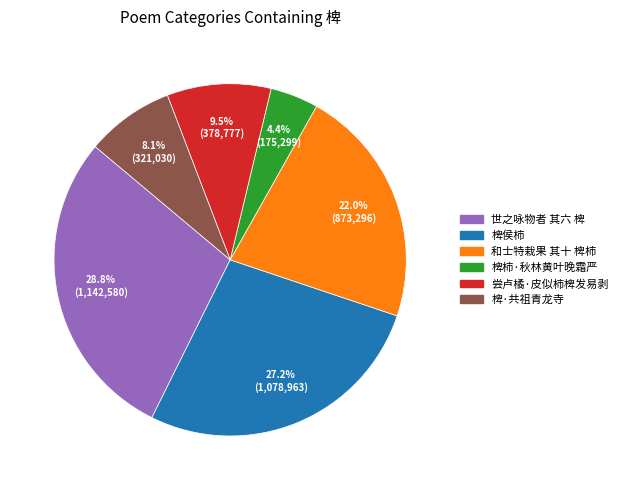

Is there any slice that represents more than half of the pie?

No